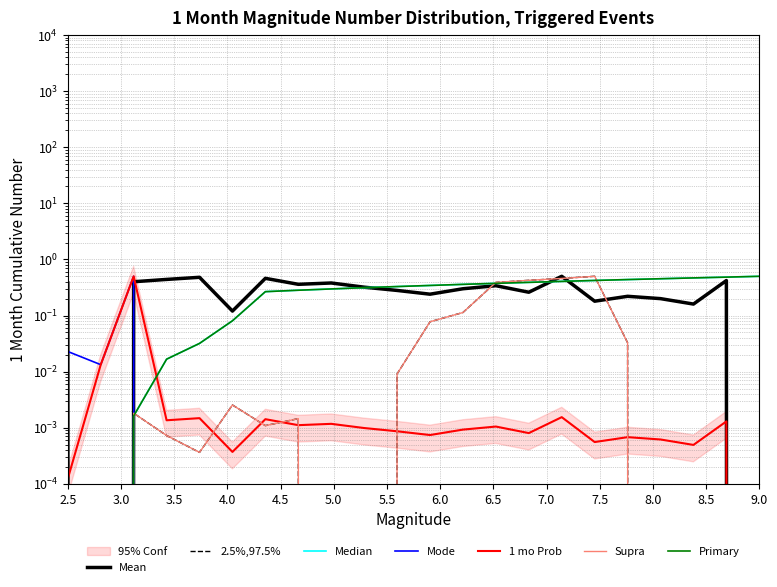

What is the difference between the maximum and minimum values in the 2.5%,97.5% series?

0.5